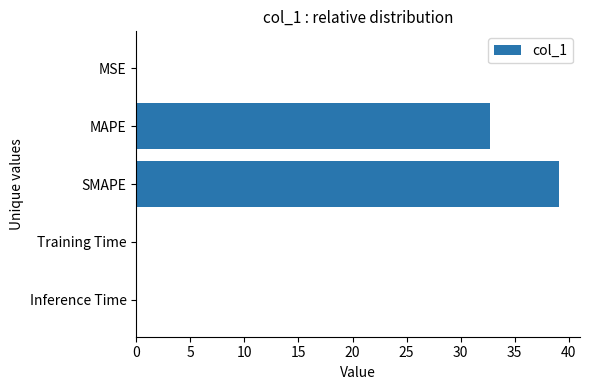

Between MSE and MAPE, which is larger?

MAPE